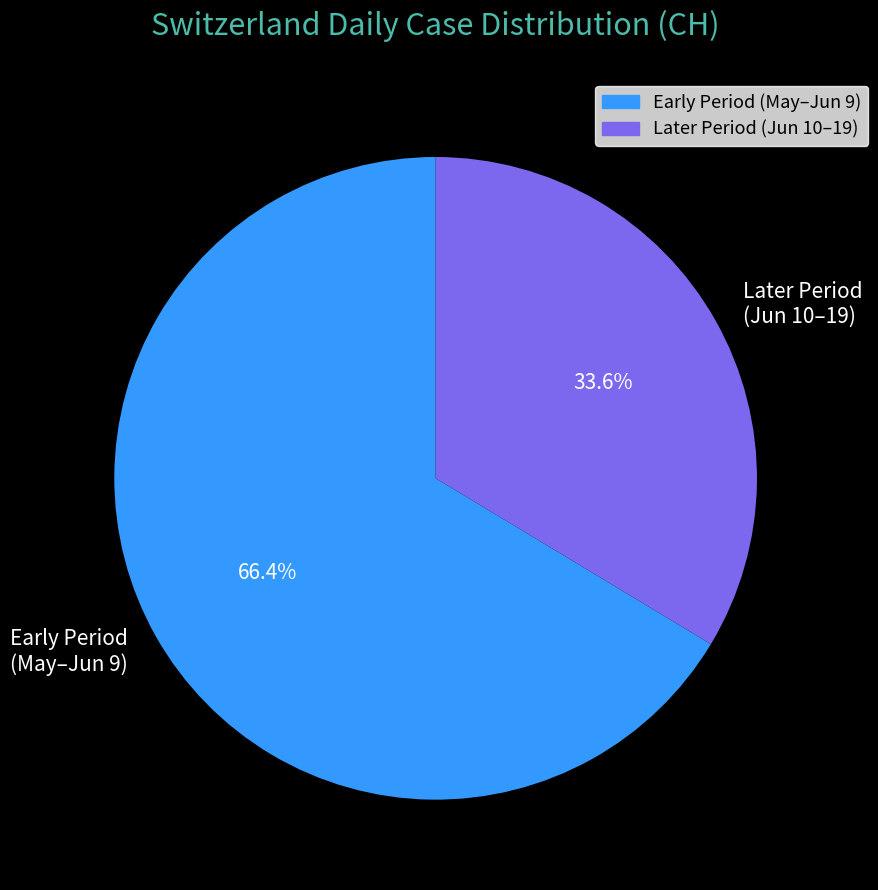

What is the smallest slice in the pie chart?

Later Period (Jun 10–19)